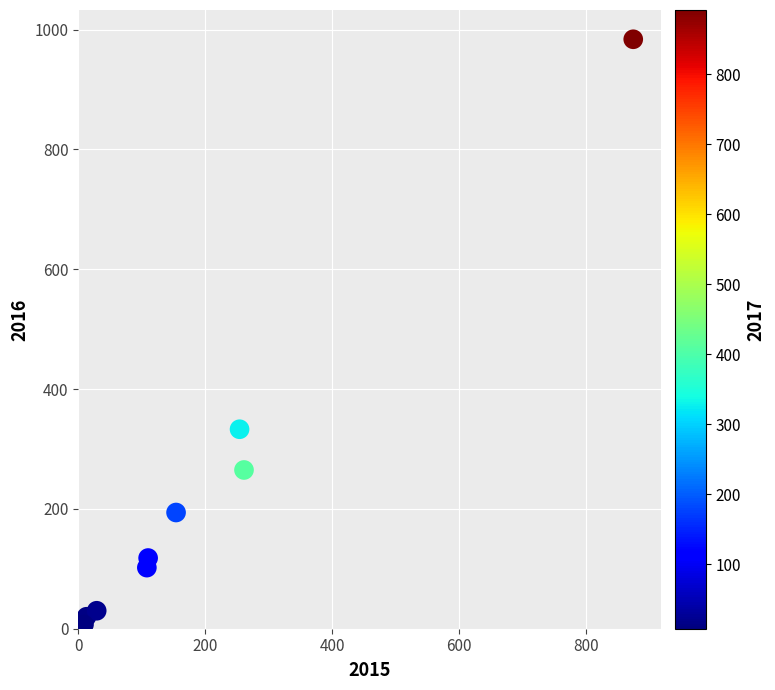

What is the range of X values (max minus min)?

865